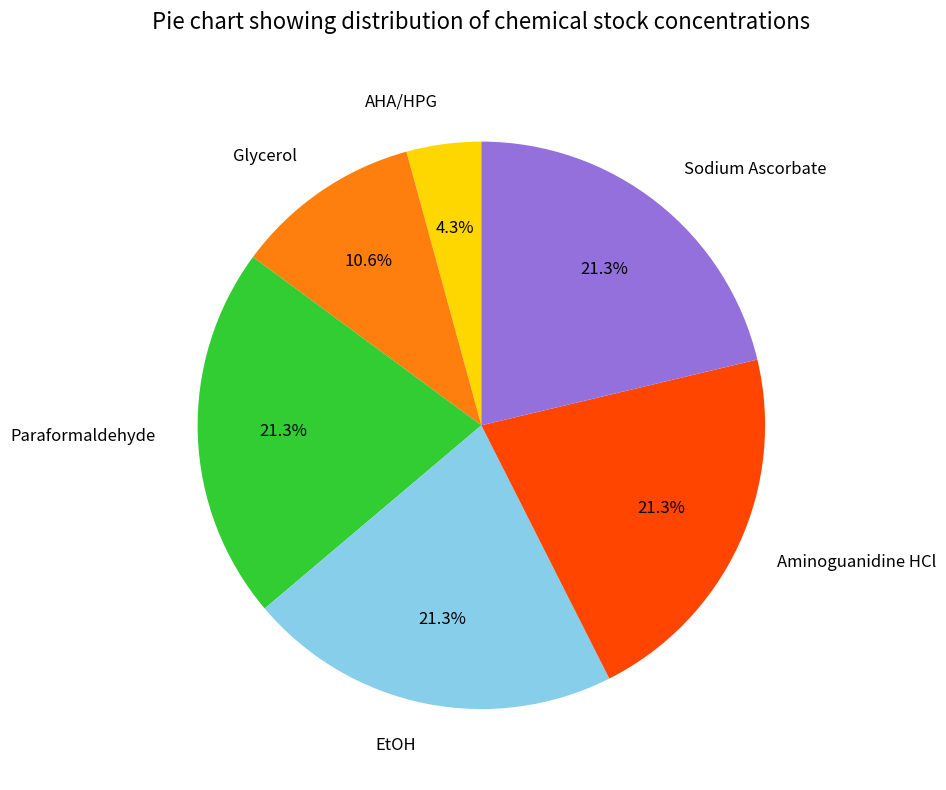

What is the smallest slice in the pie chart?

AHA/HPG